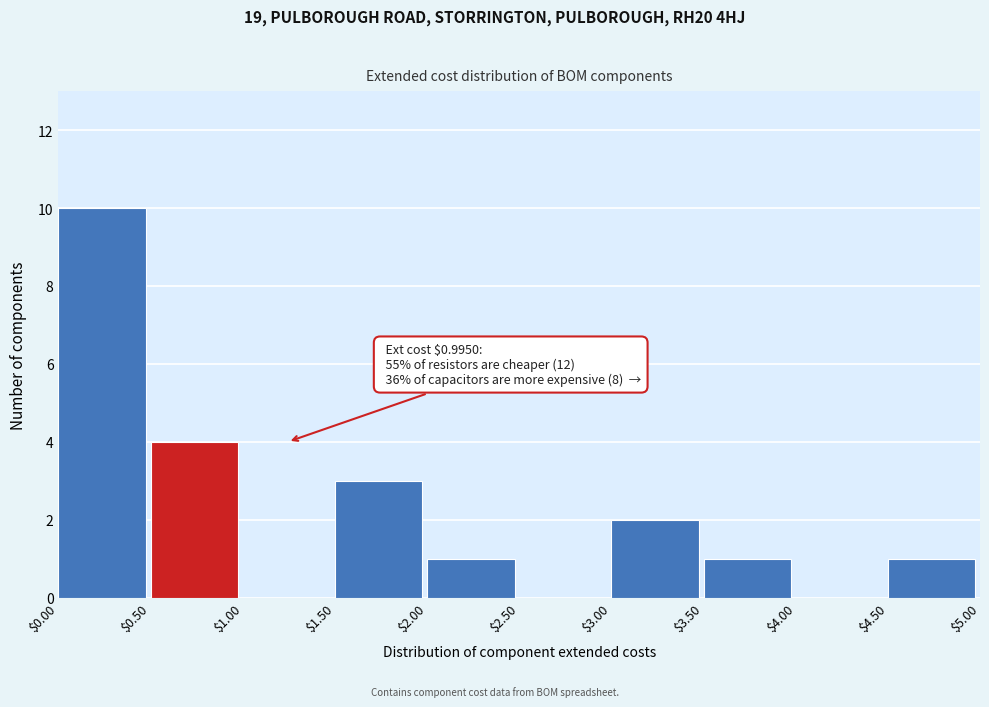

Which range on the x-axis has the tallest bar?

$0.00 to $0.50